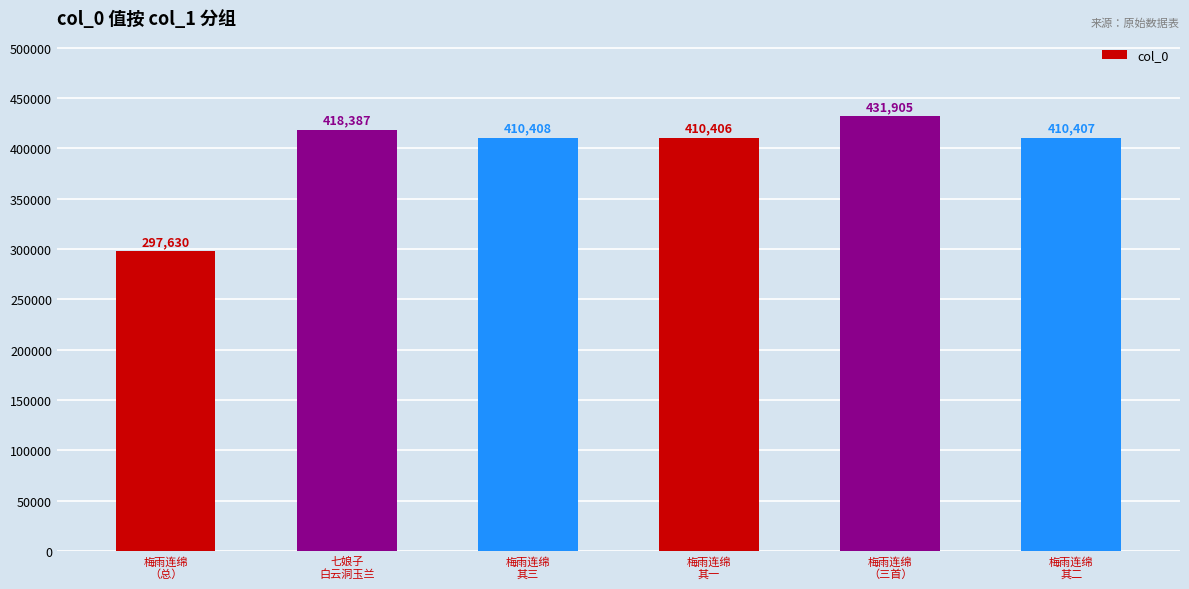

What is the label of the 4th bar from the left?

梅雨连绵
其一